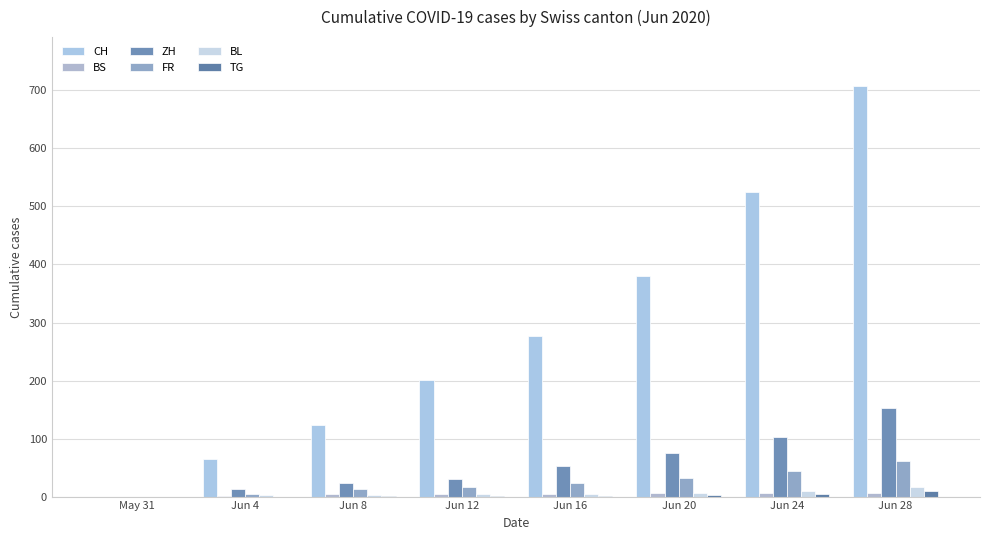

What is the maximum value for TG?

10